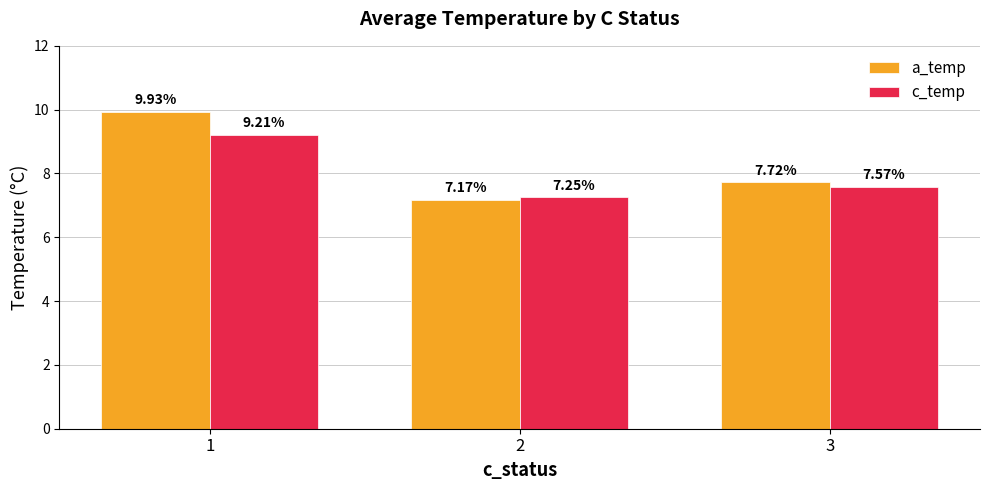

What is the average value of the a_temp series?

8.3